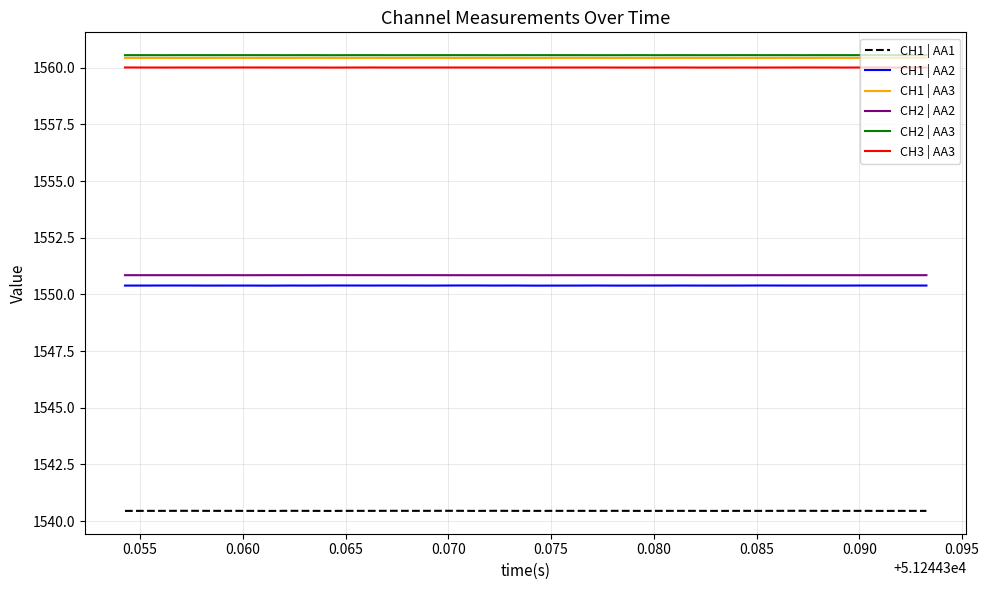

Is this an area chart (filled region under the line)?

No